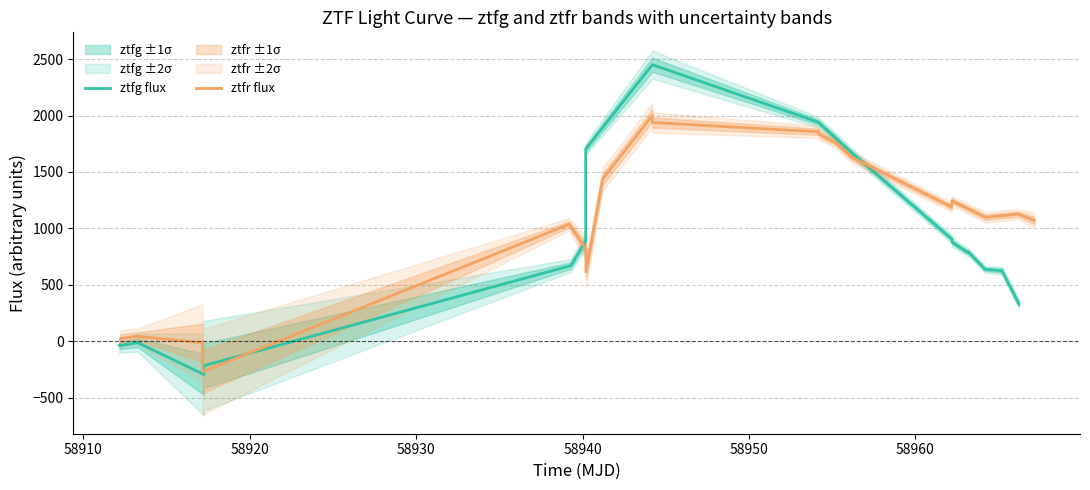

What is the highest value of the ztfg flux series?

2449.9